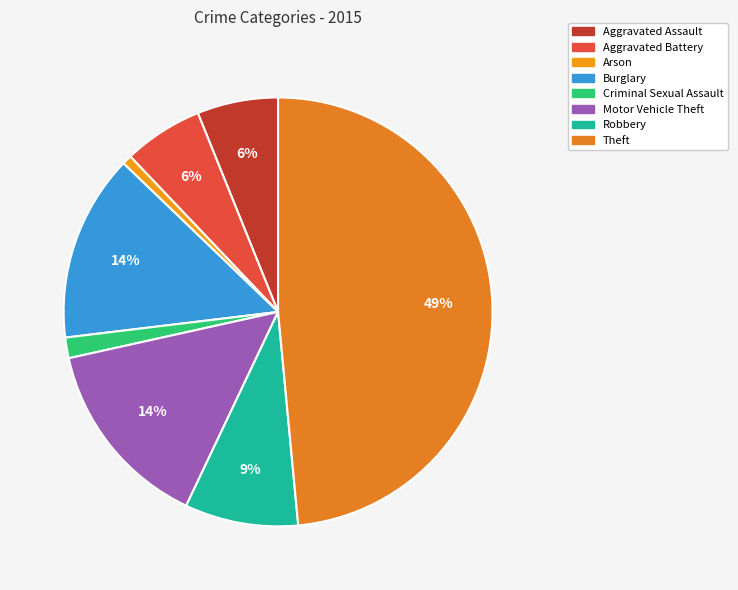

Is there a majority slice in this chart?

No